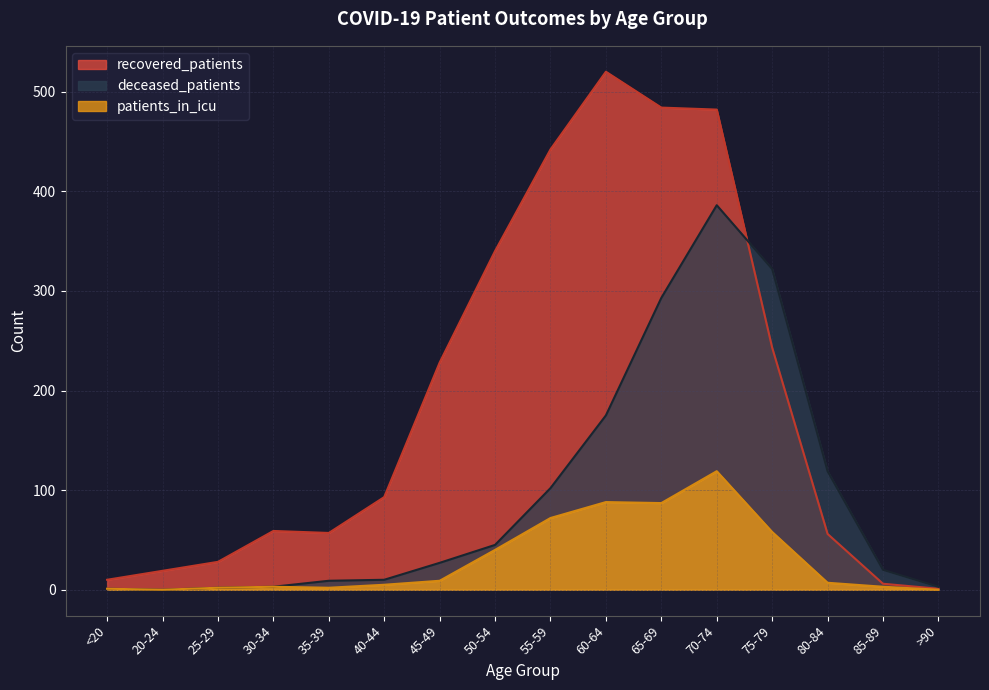

What position from the left is 55-59?

9